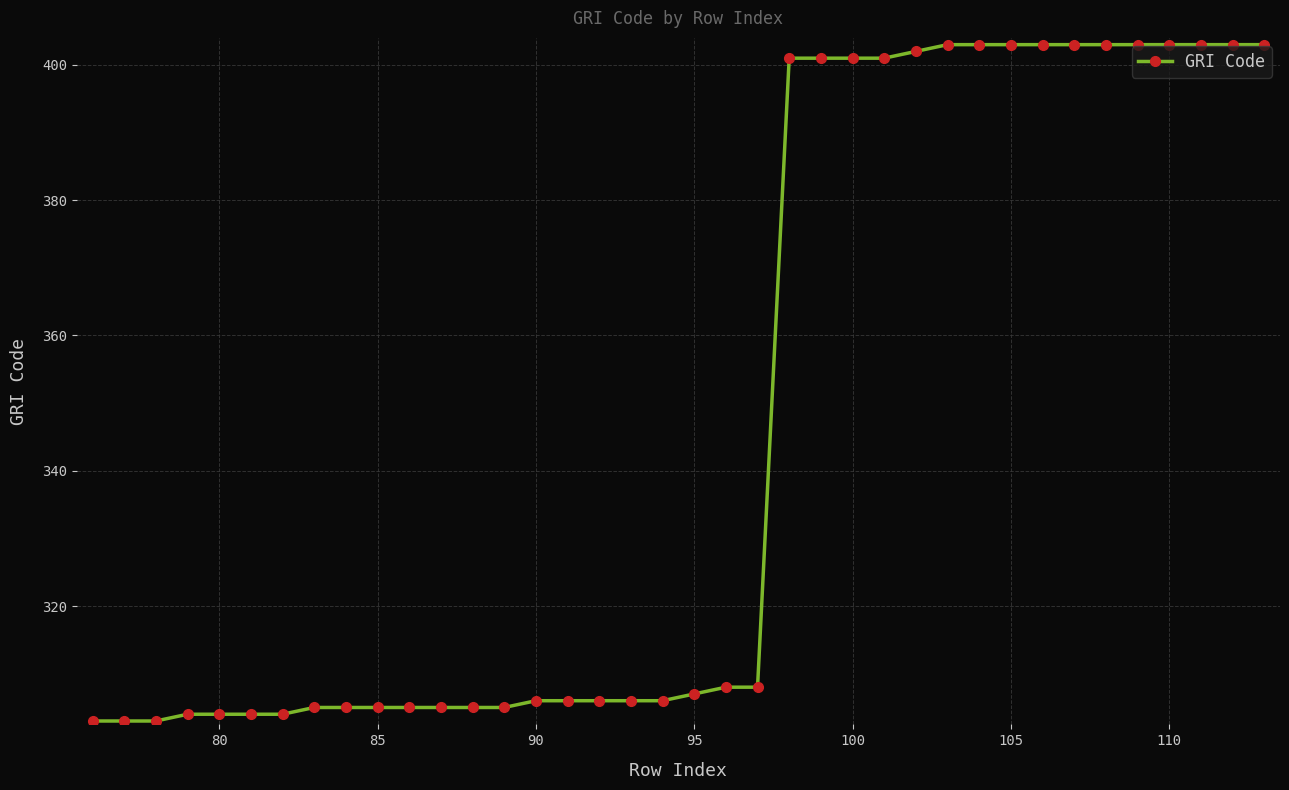

What is the value of the 24th point from the left?

401